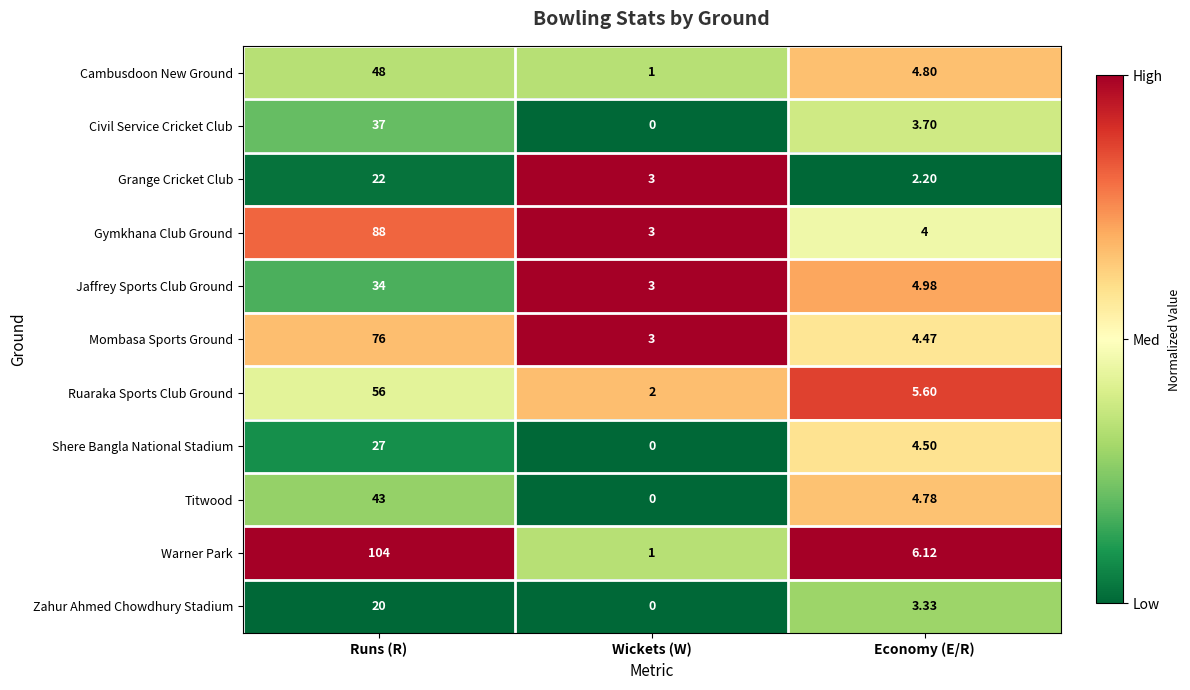

At which label does Titwood first exceed 4?

Runs (R)